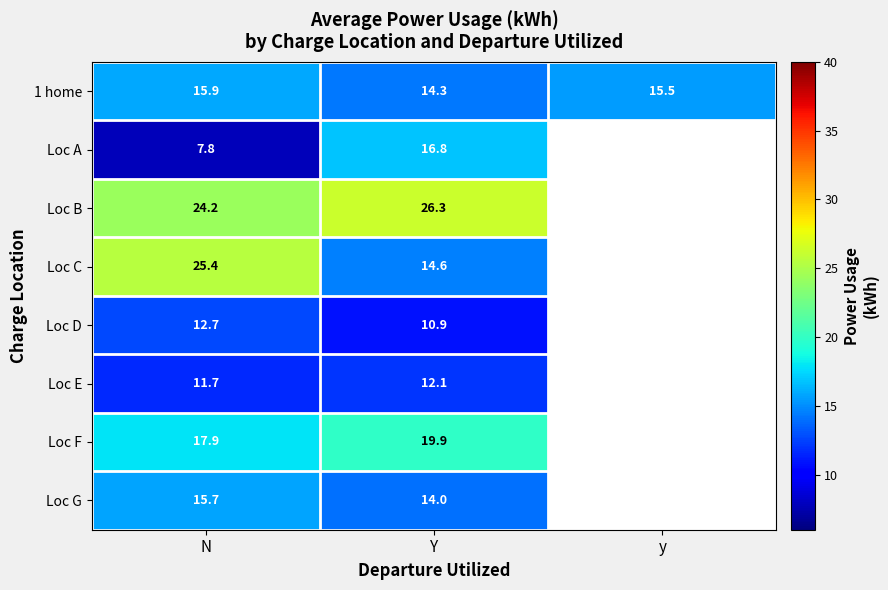

The value of 1 home at N is 6.5. True or false?

False